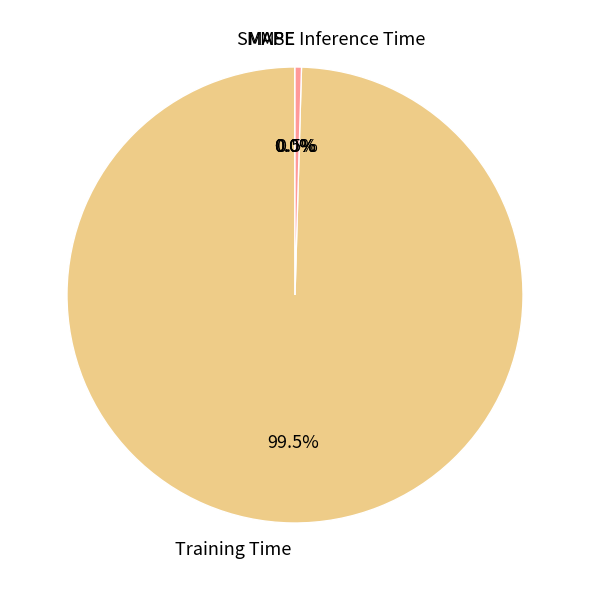

Which category has the biggest portion of the pie?

Training Time